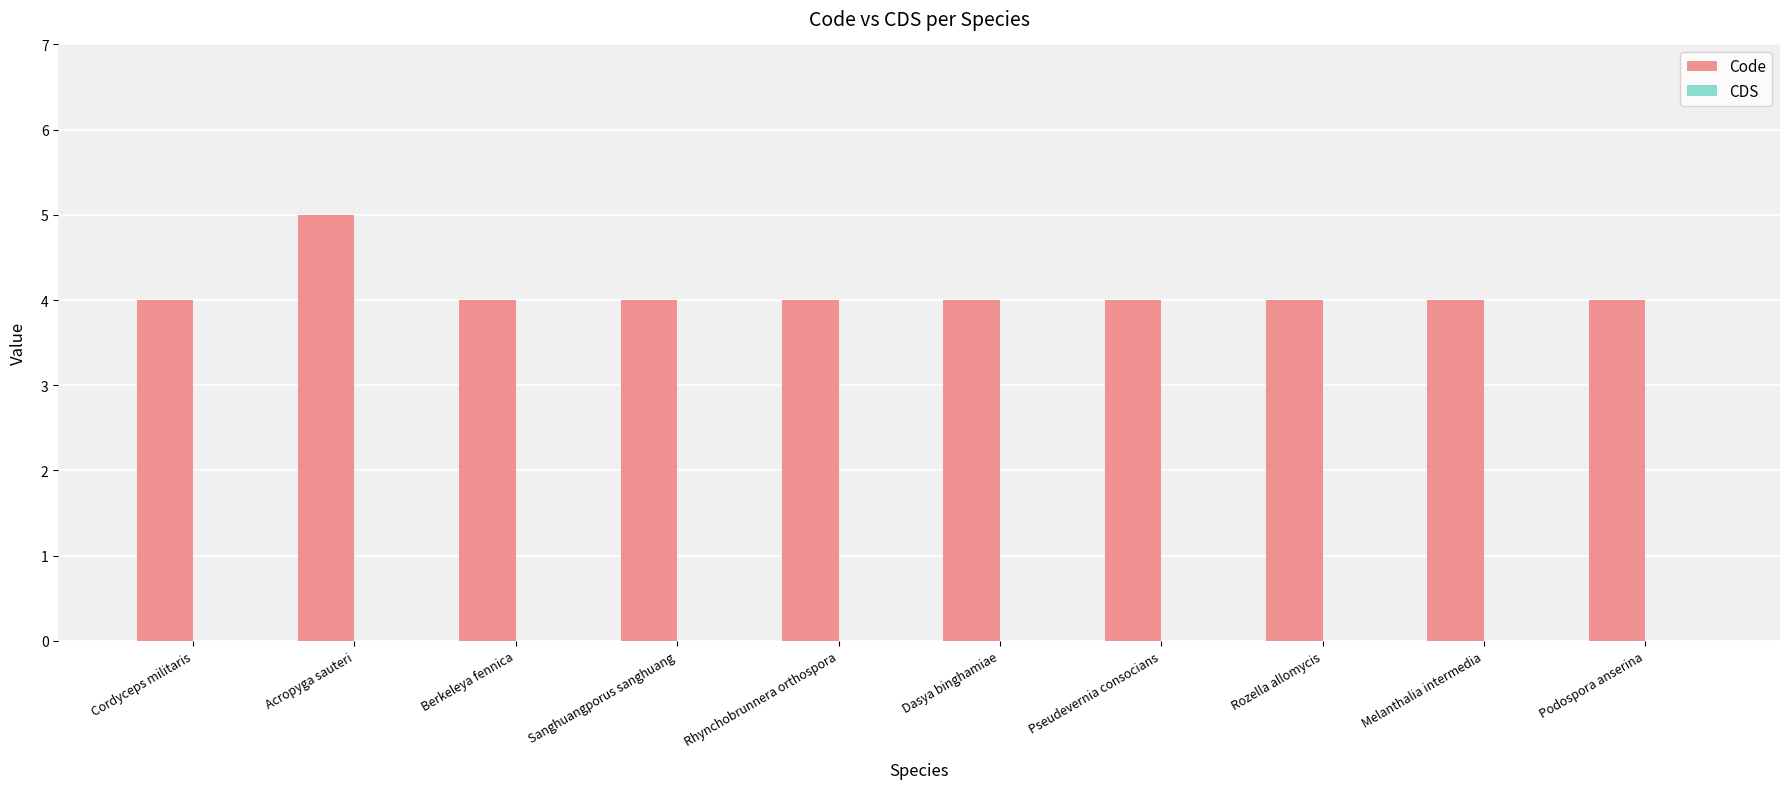

What is the ratio of the value at Dasya binghamiae to the value at Rozella allomycis?

1.0